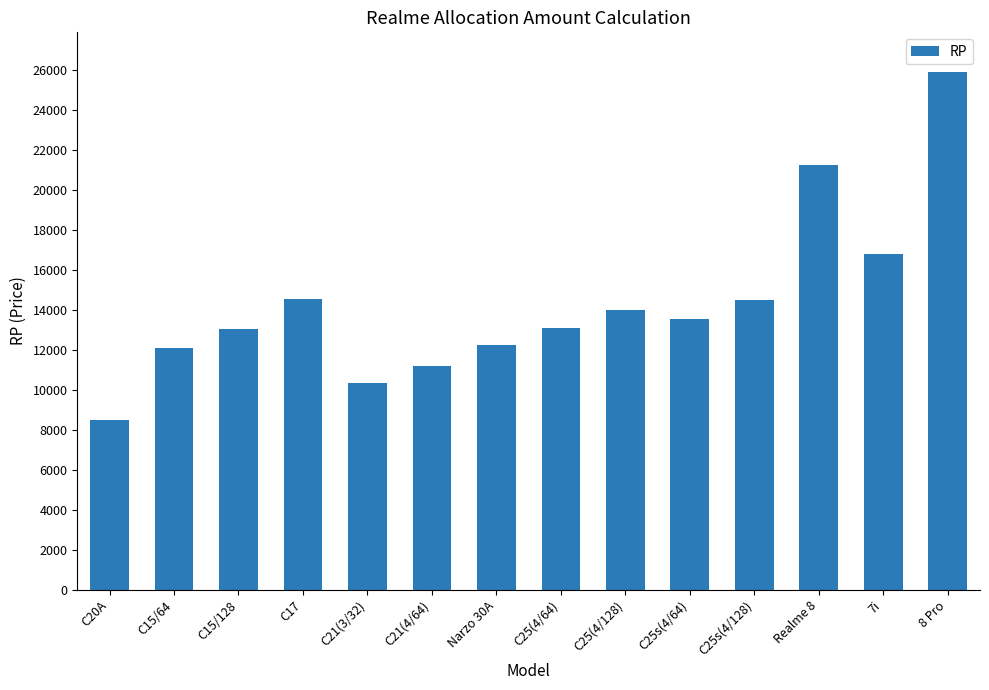

Does the chart contain stacked bars?

No